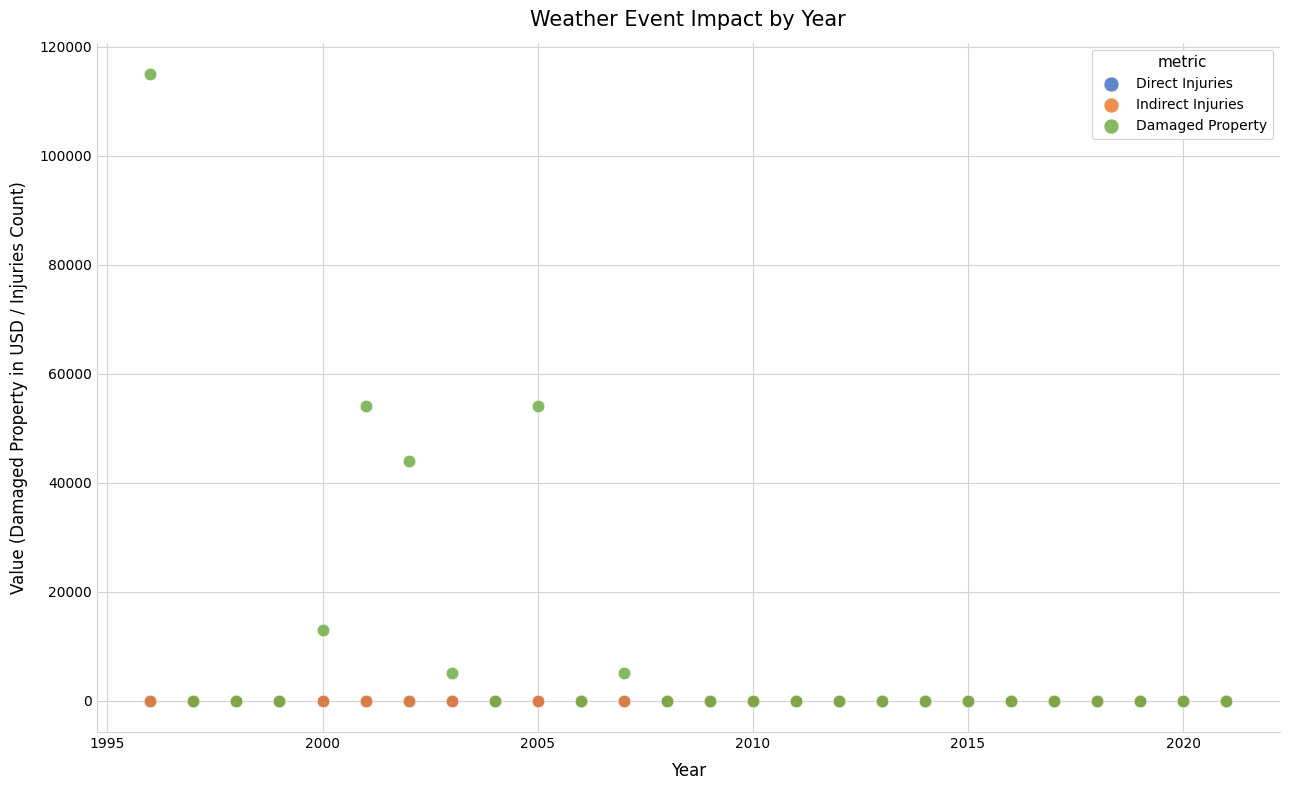

What are all the series names shown in the legend?

Direct Injuries, Indirect Injuries, Damaged Property